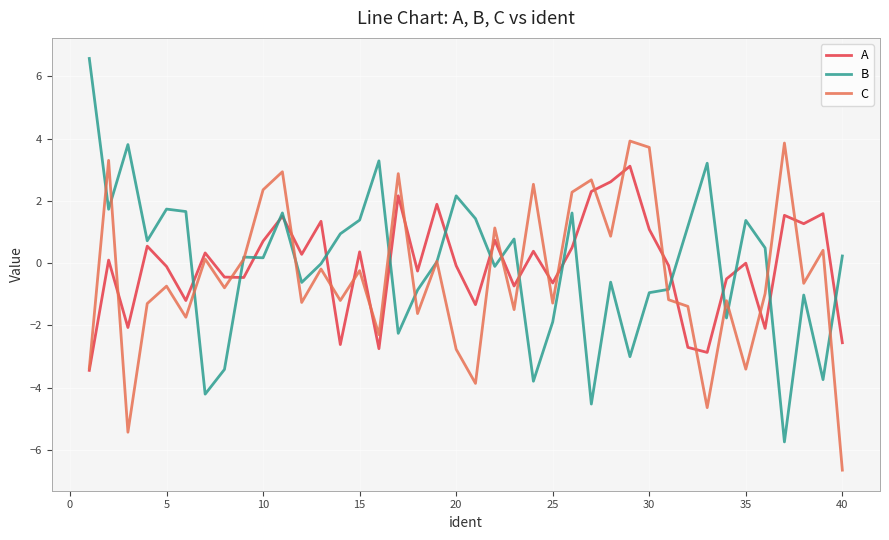

Which series has the widest spread of values?

B